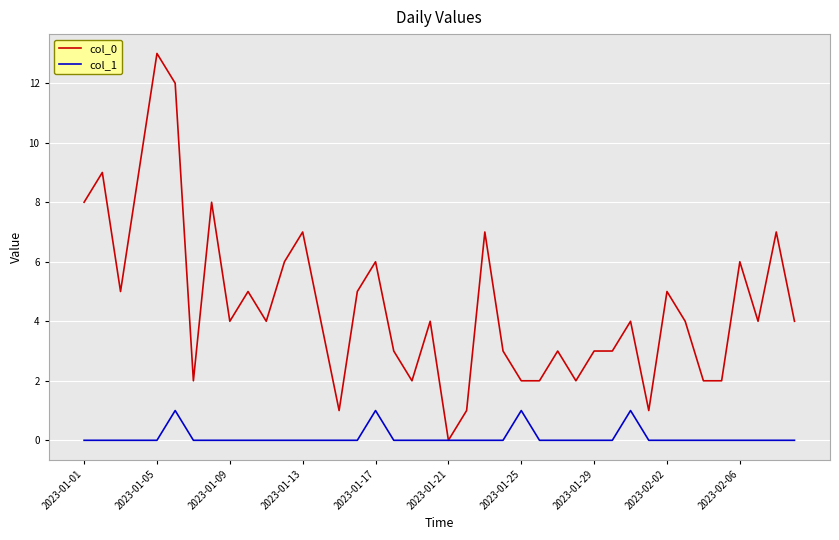

Rank the series by their average value, from lowest to highest.

col_1, col_0